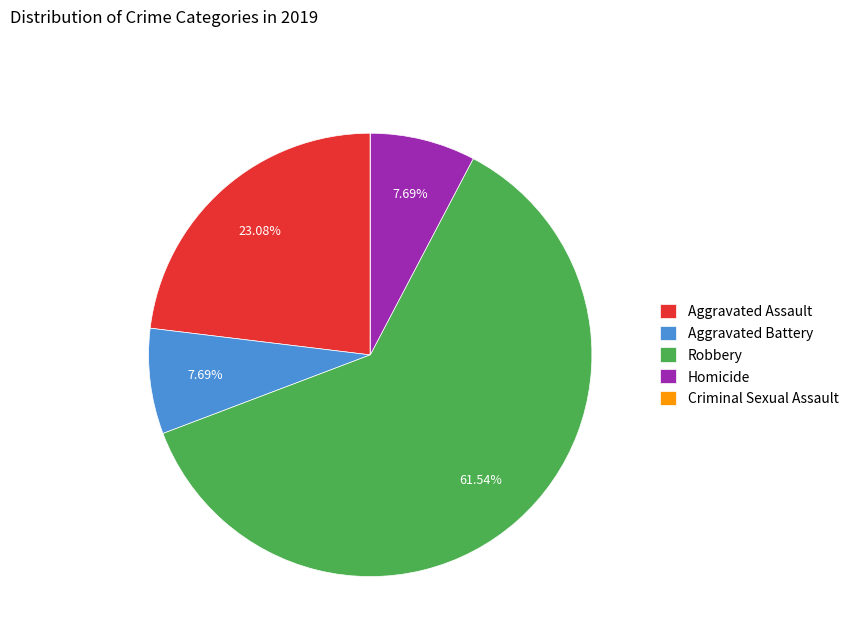

Which slice is the largest?

Robbery